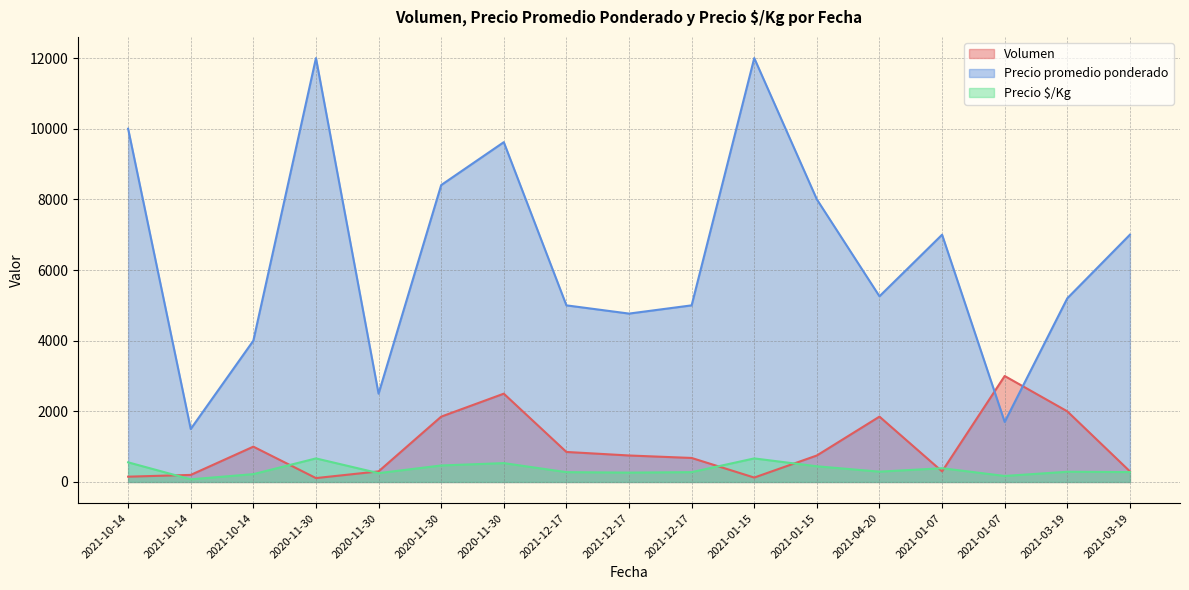

Which series changed the most between 2021-12-17 and 2021-01-15?

Precio promedio ponderado